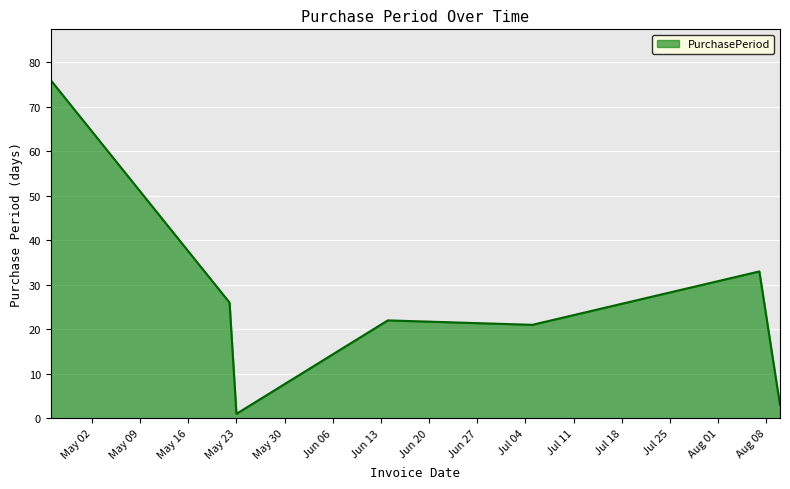

What is the average value?

26